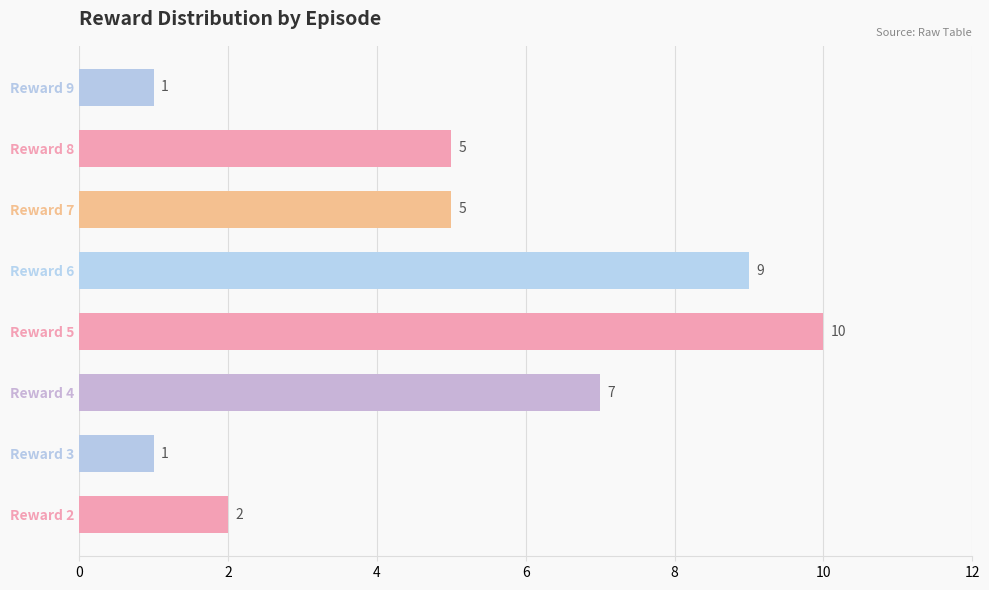

What is the difference between the second highest and minimum values?

8